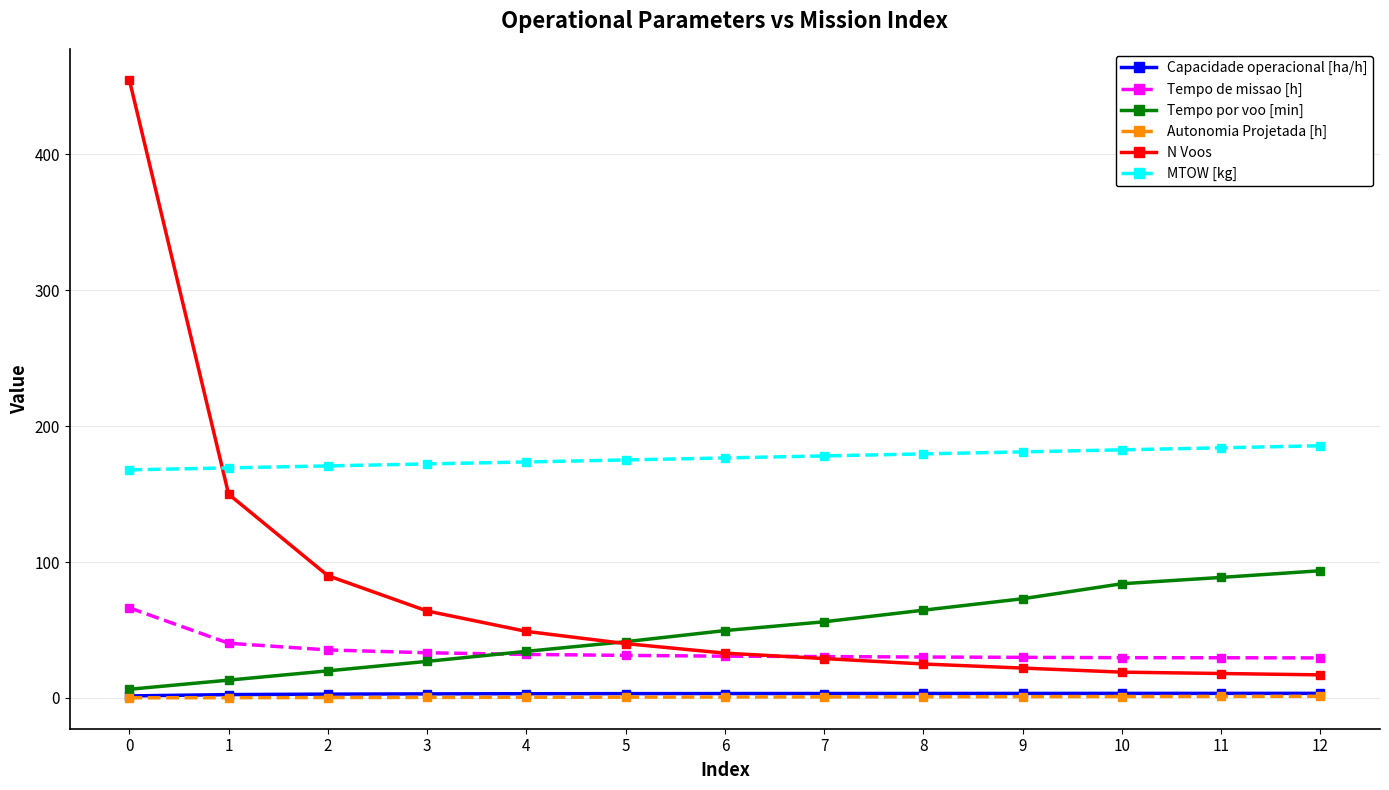

Is the value of MTOW [kg] at 6 greater than the value of Tempo de missao [h] at 1?

Yes